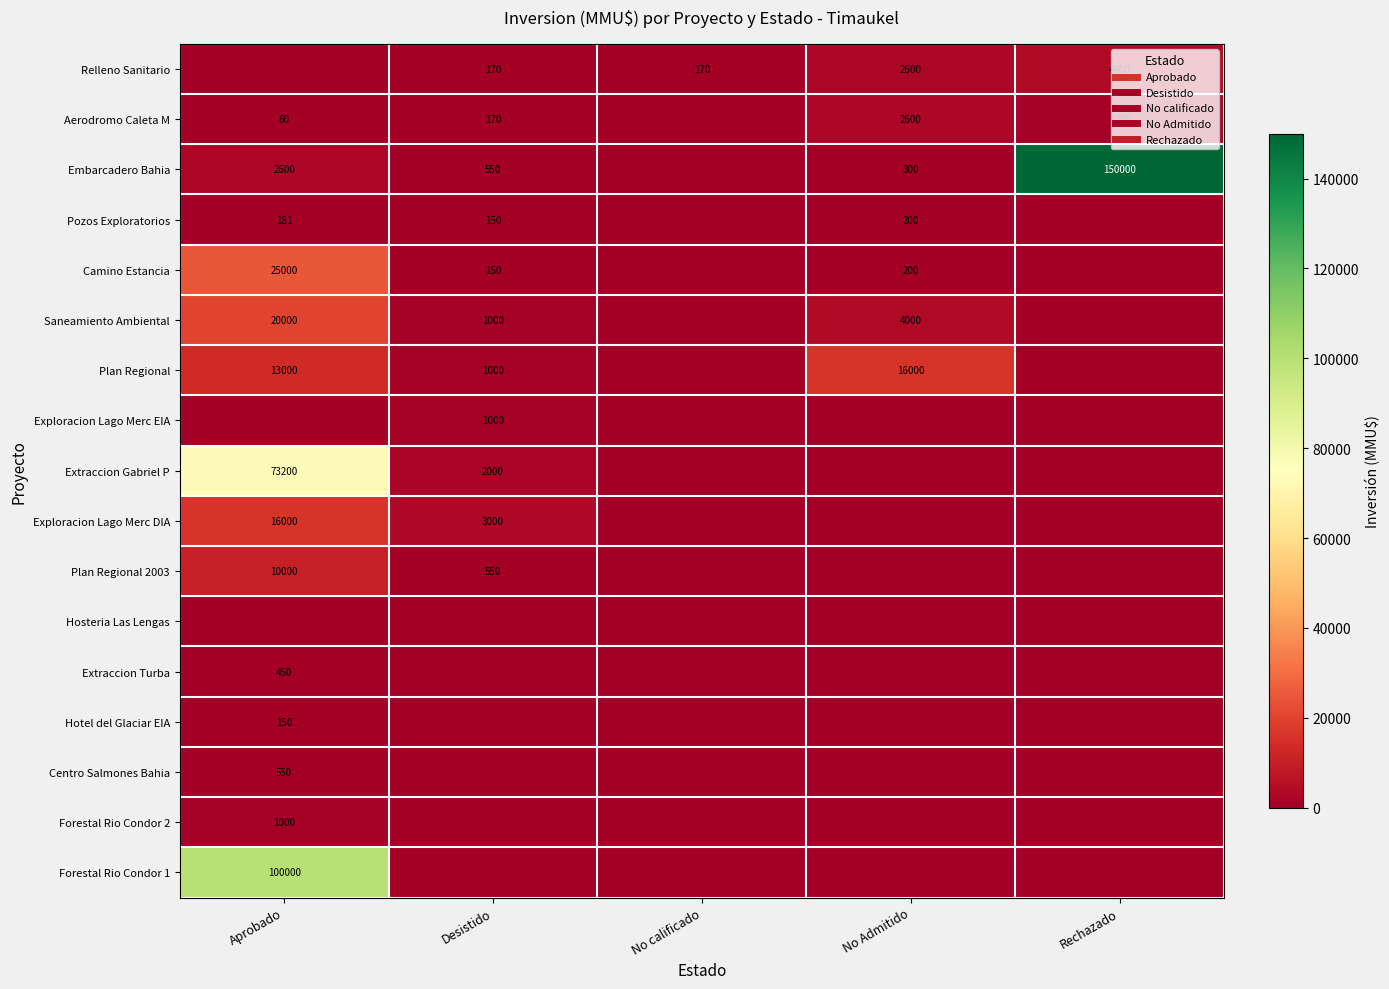

At which label does Pozos Exploratorios reach its minimum?

No calificado